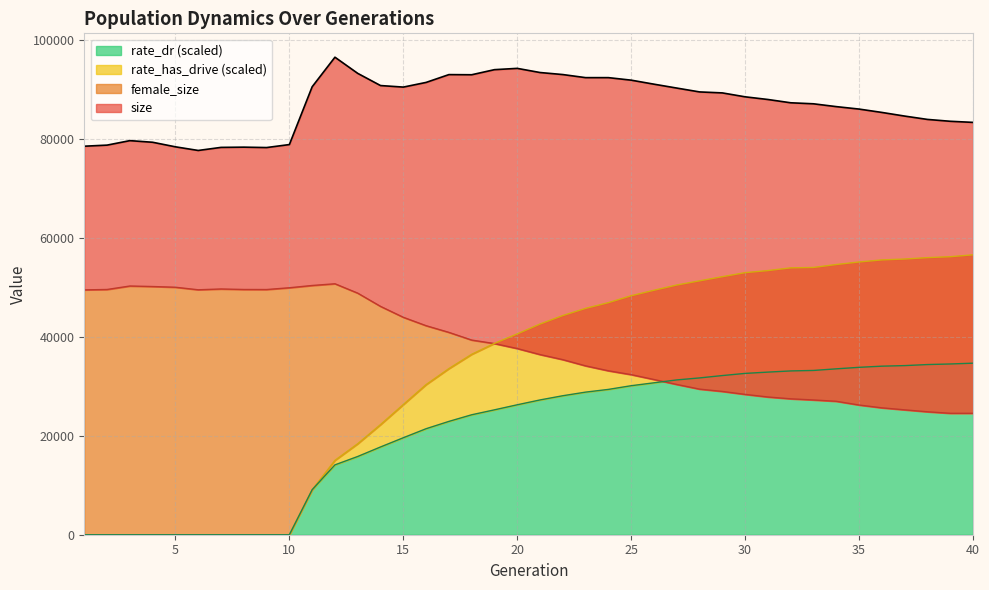

True or false: size and rate_has_drive intersect in this chart.

False